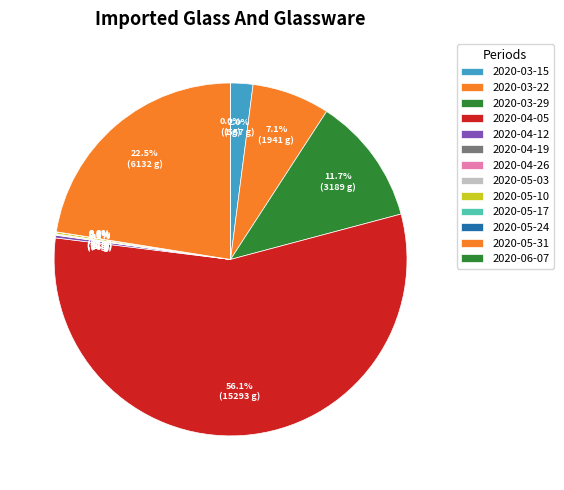

Which slice is the largest?

2020-04-05